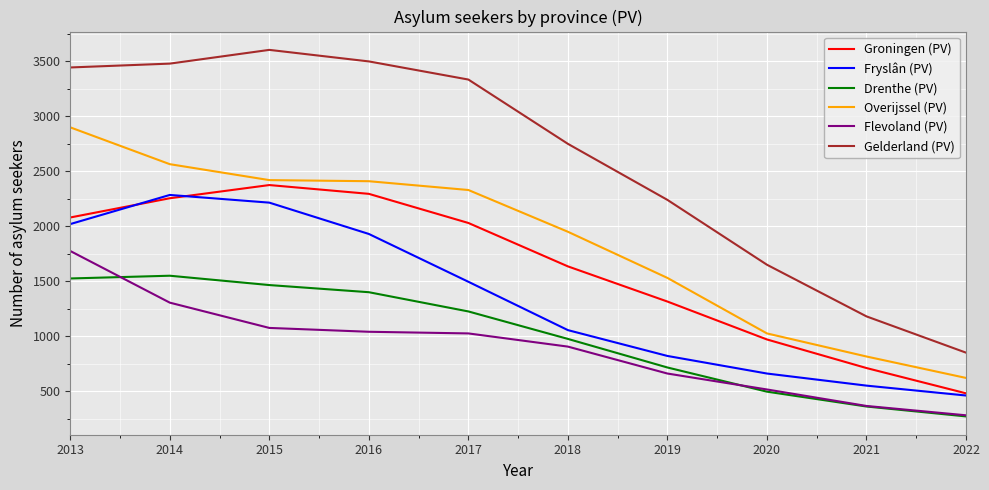

True or false: Fryslân (PV) and Drenthe (PV) cross at least once.

False